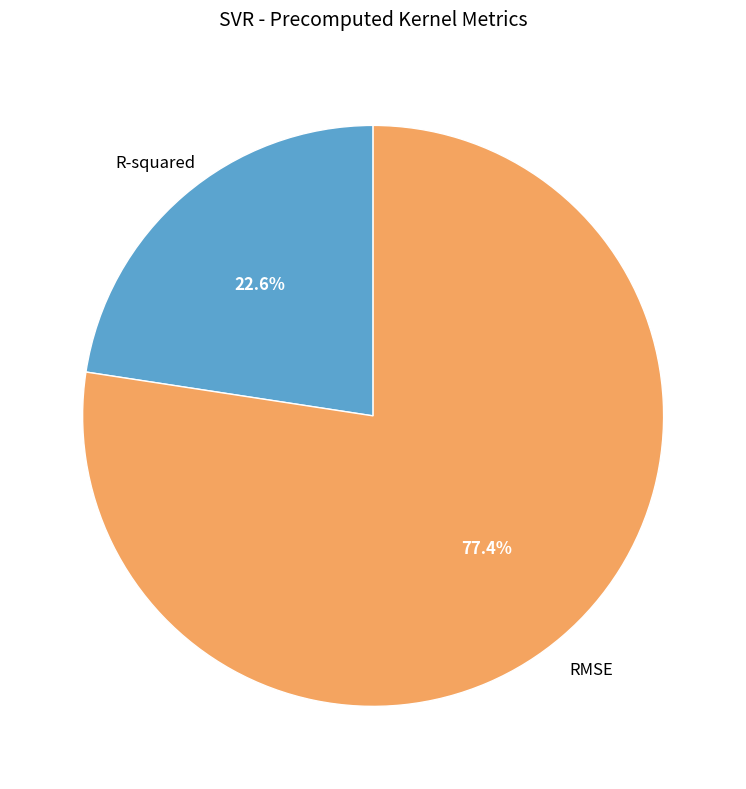

Is there any slice that represents more than half of the pie?

Yes